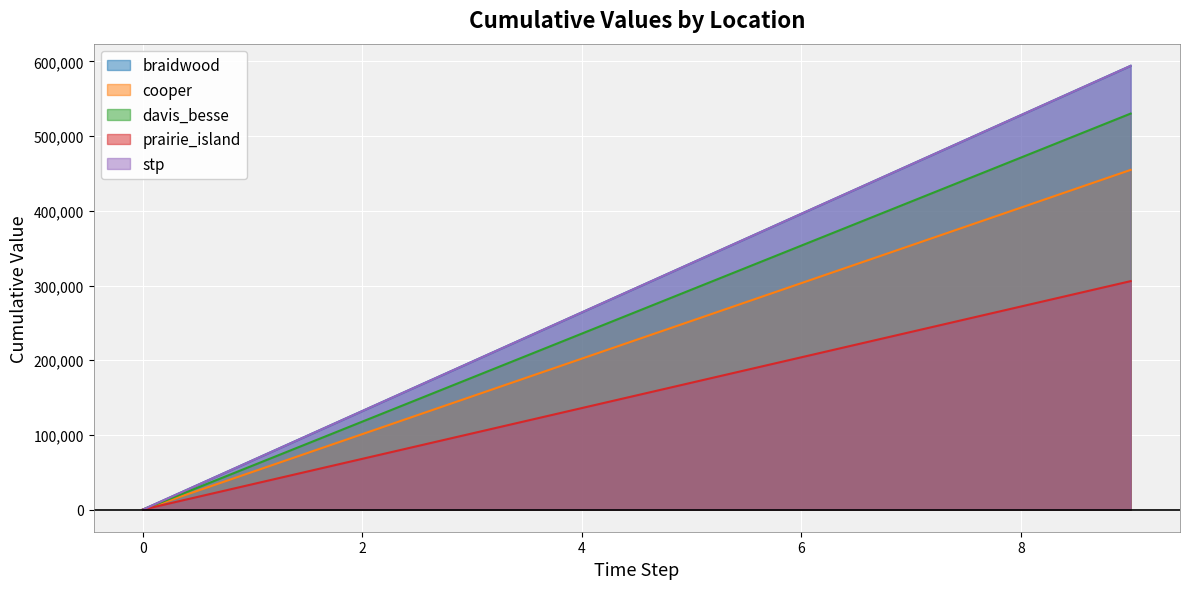

What are all the series names shown in the legend?

braidwood, cooper, davis_besse, prairie_island, stp